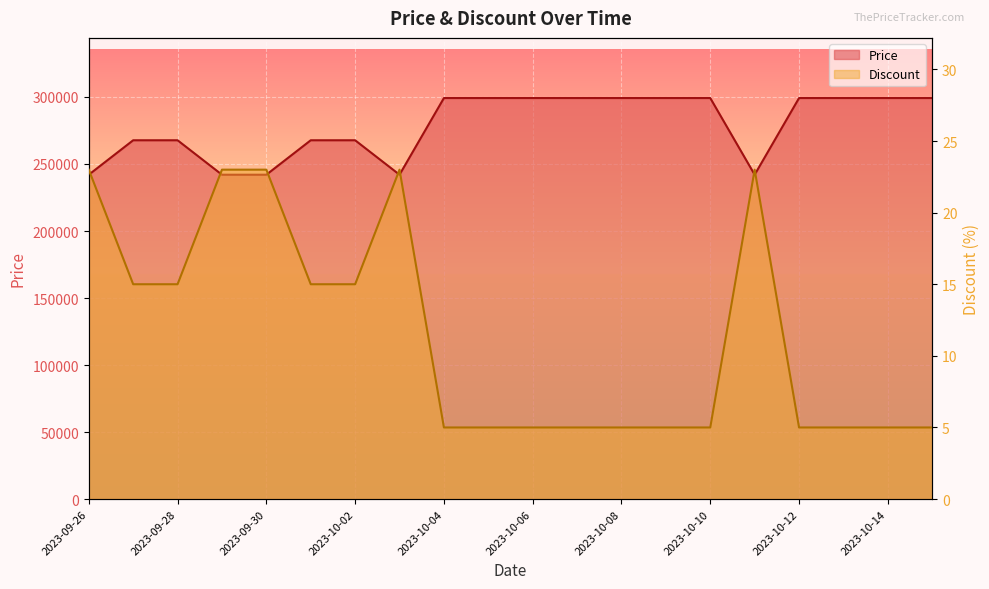

What is the maximum value for Price?

299200